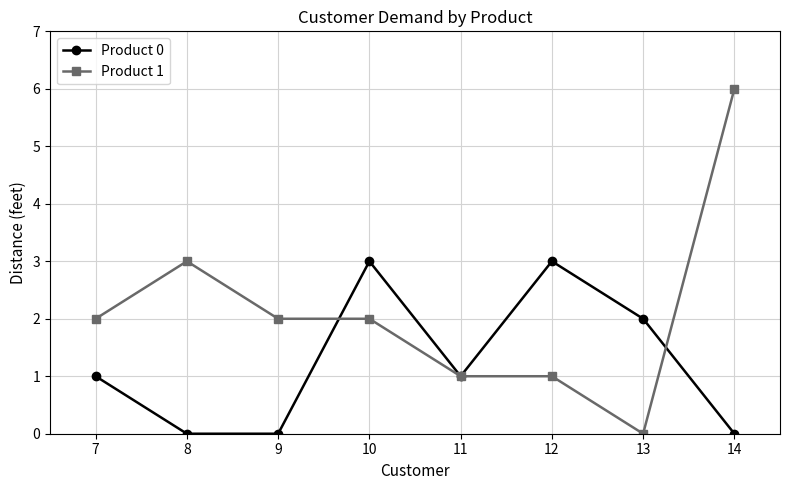

How many values in Product 1 are above zero?

7